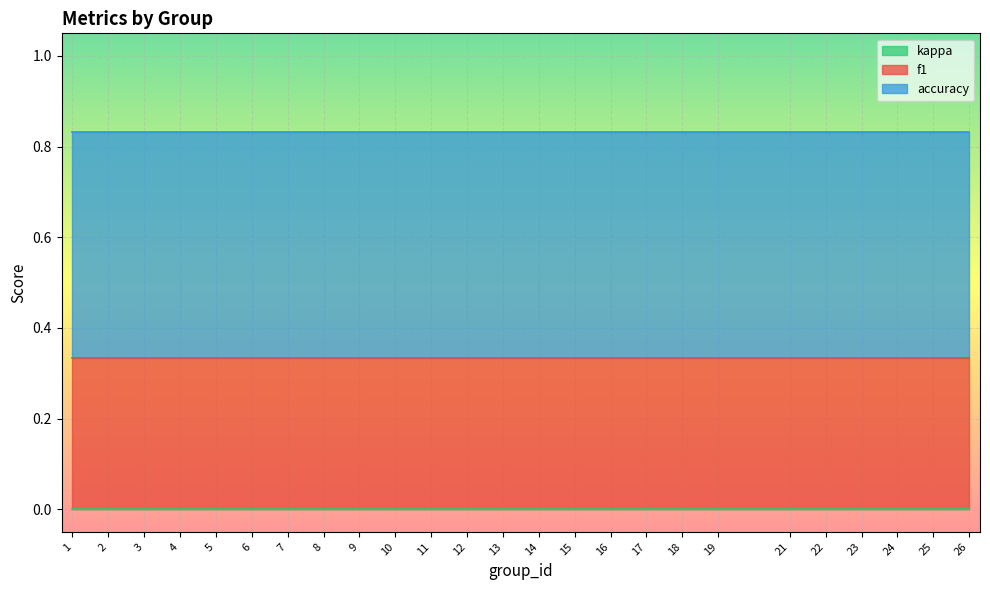

What is the average value of the f1 series?

0.3